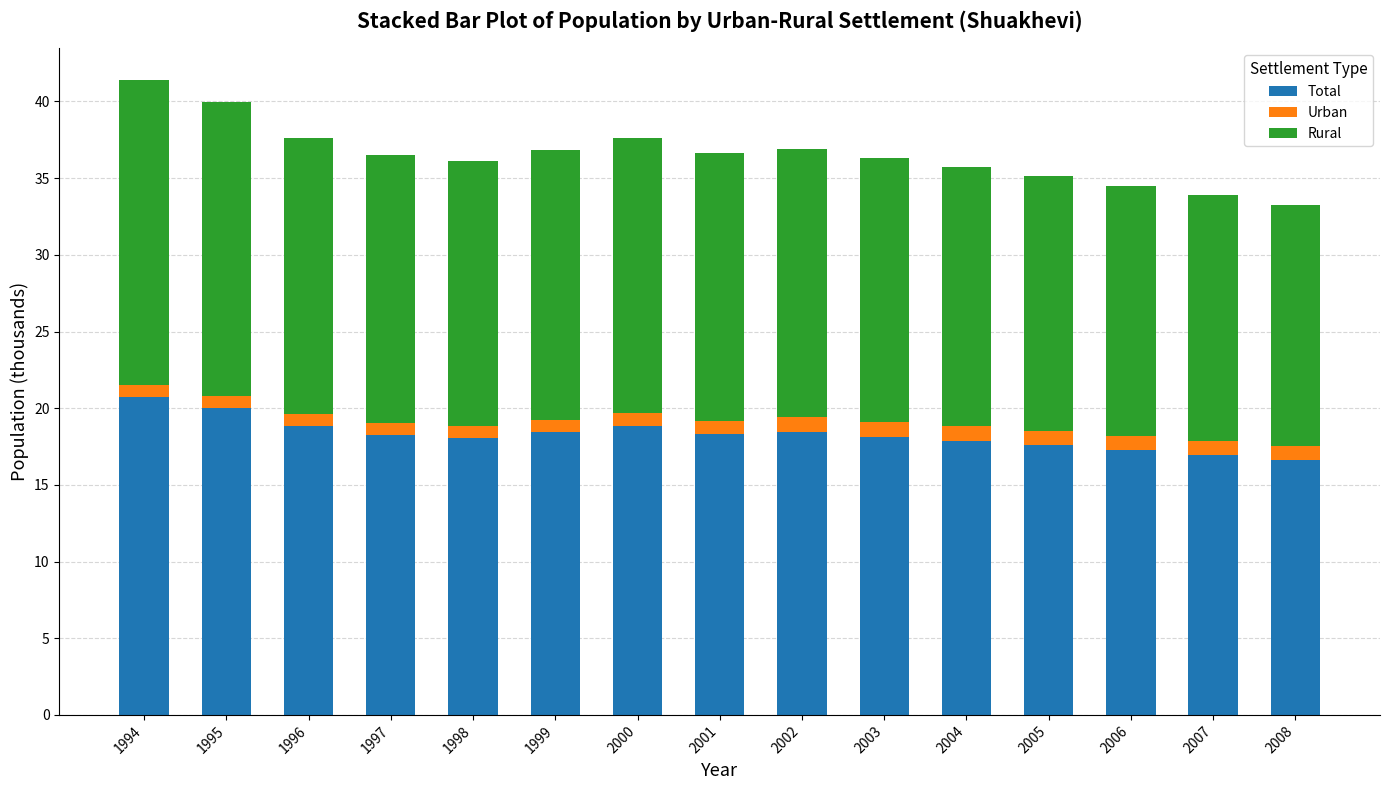

What is the highest value of the Total series?

20.7